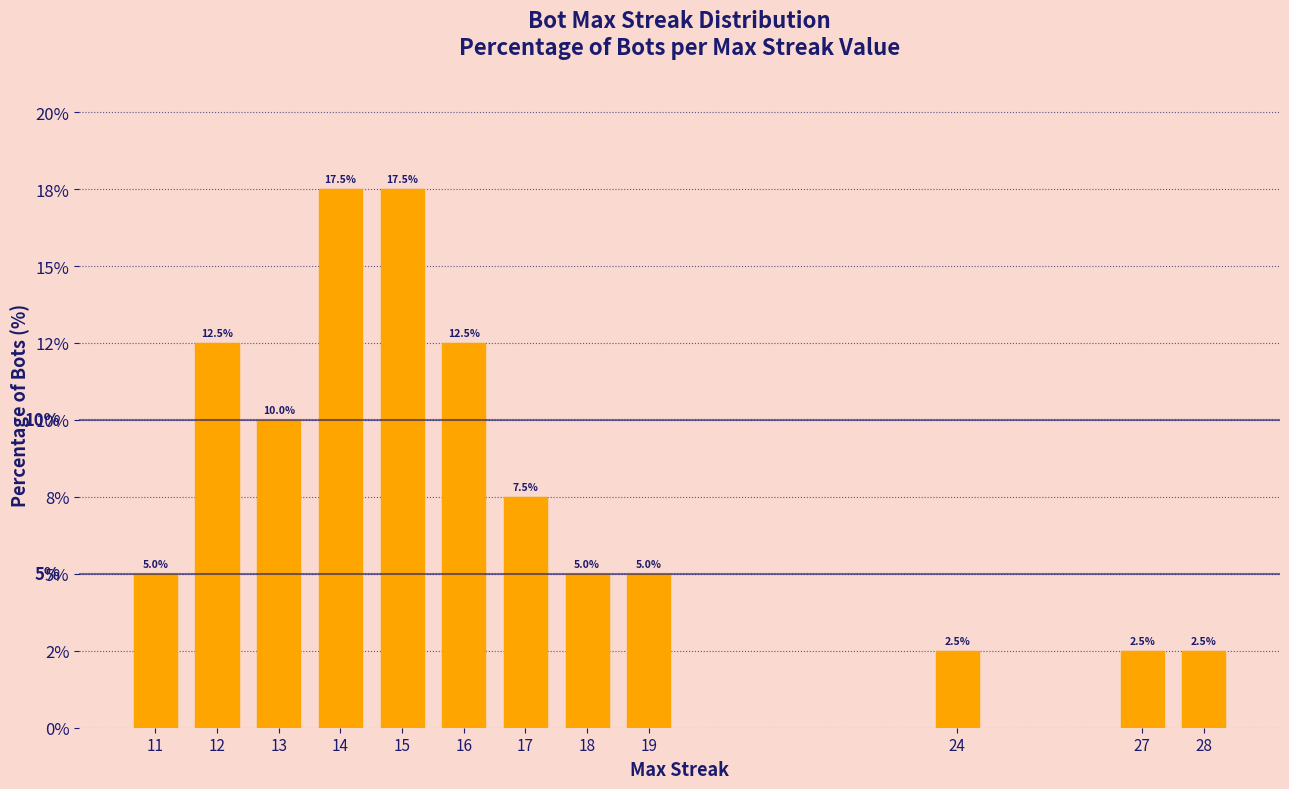

Does the chart contain stacked bars?

No